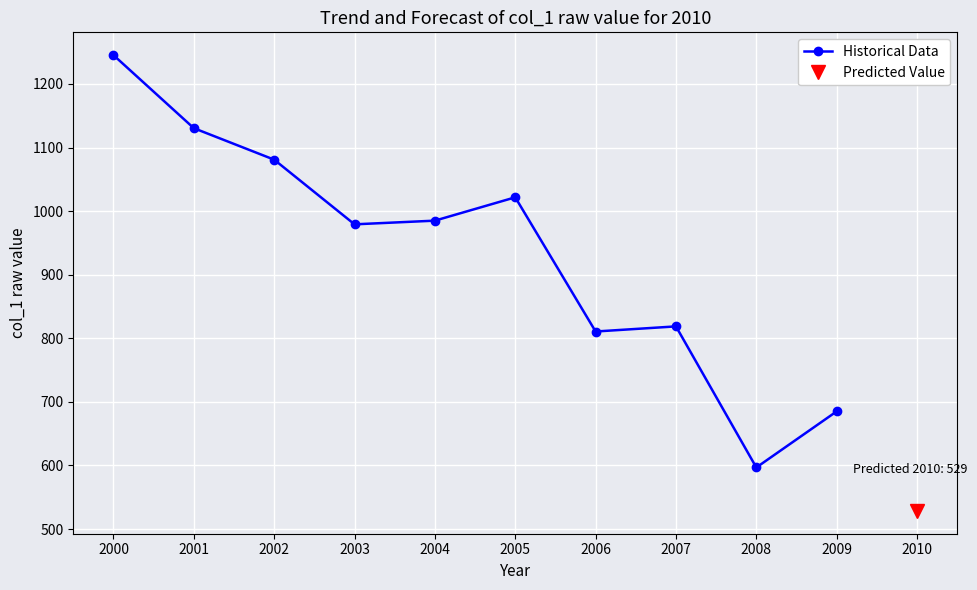

How many data points are above 985?

5